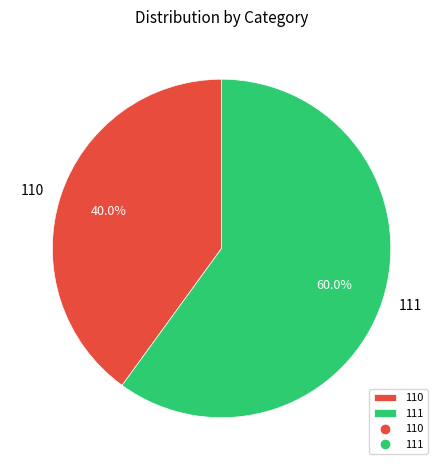

To the nearest percent, what percentage of the pie is 111?

60%